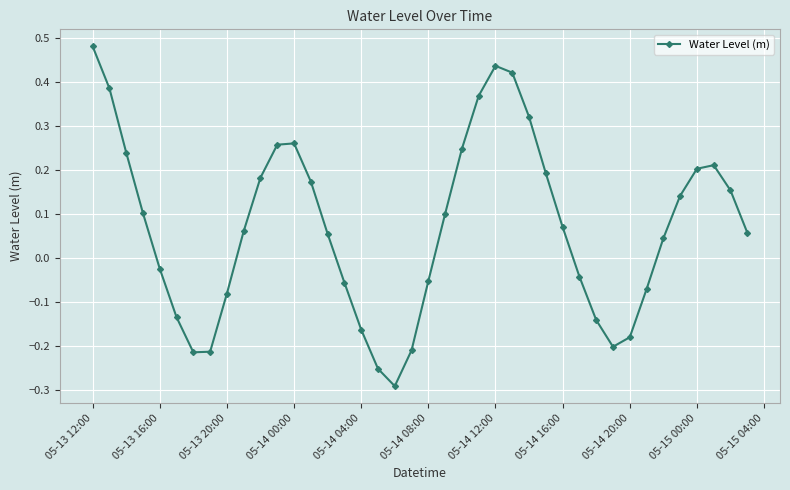

What is the difference between the maximum and minimum values?

0.8